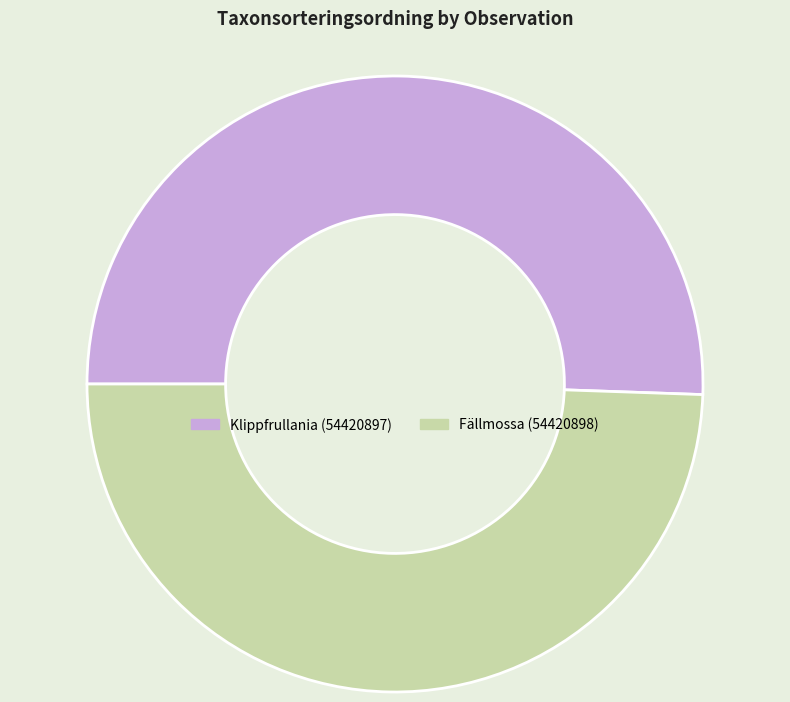

Approximately how many times larger is the value at Fällmossa (54420898) compared to Klippfrullania (54420897)?

1.0